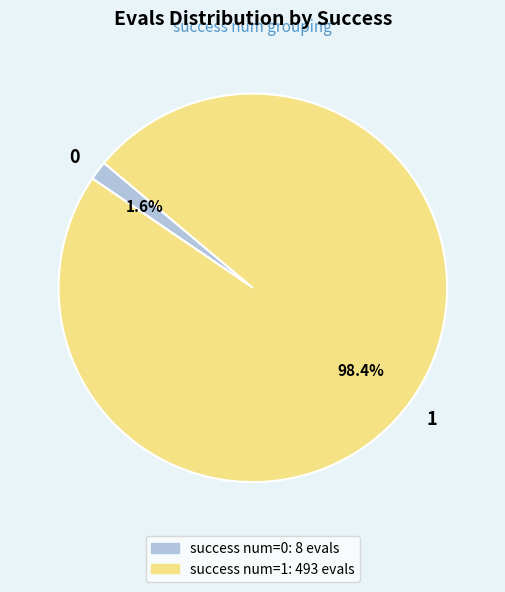

Is there any slice that represents more than half of the pie?

Yes